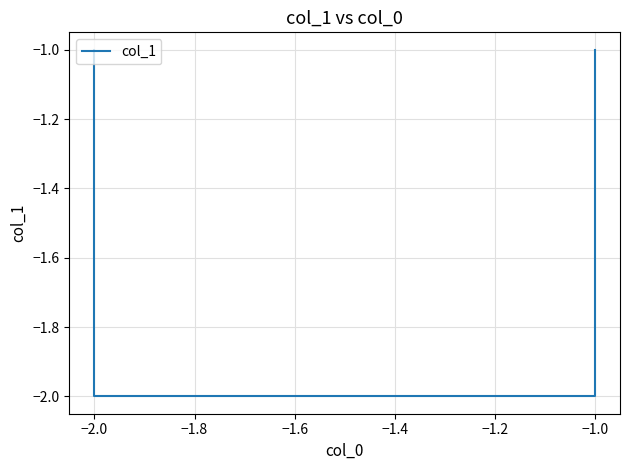

What is the label of the 2nd point from the left?

−1.0